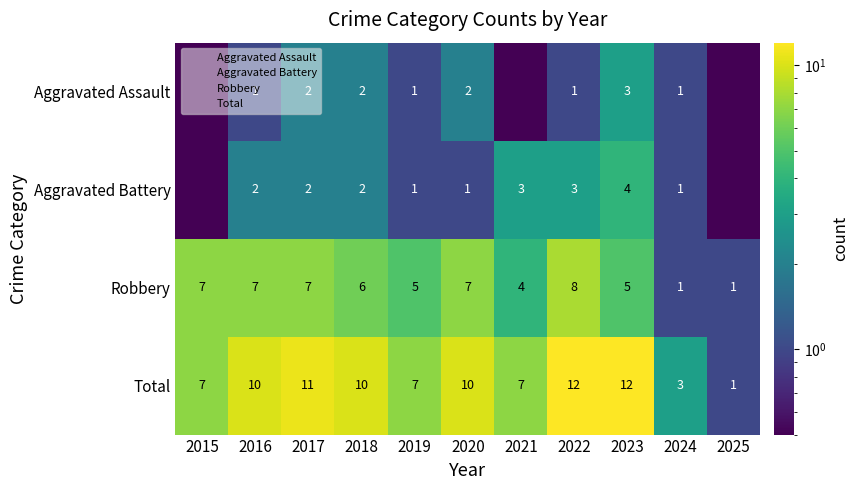

At which label is Aggravated Battery closest to 2?

2016